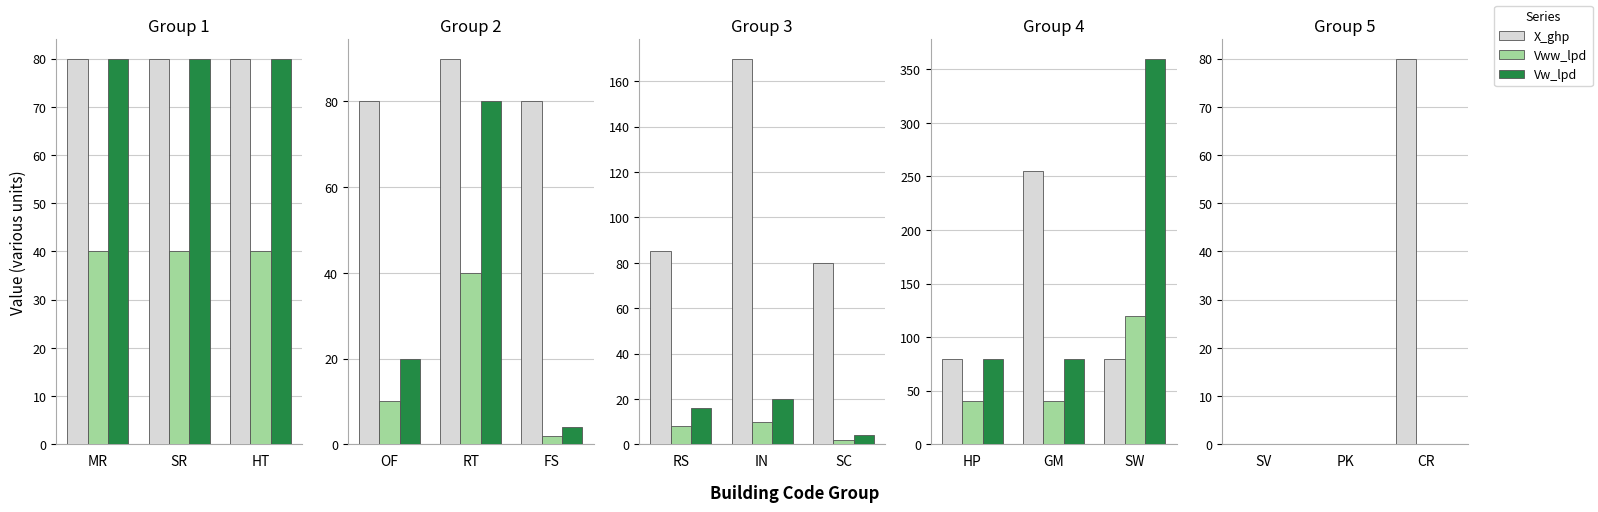

What are all the series names shown in the legend?

X_ghp, Vww_lpd, Vw_lpd